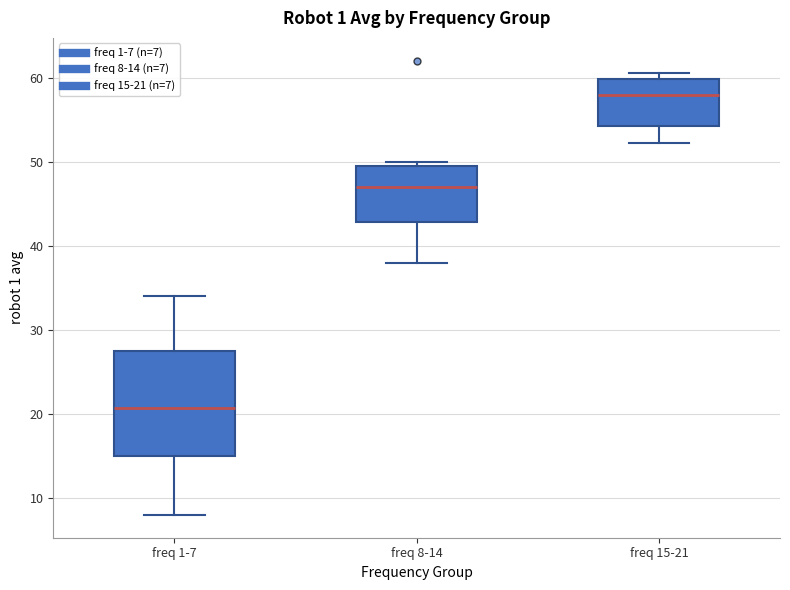

Reading left to right, transcribe this box plot: for each box, give where its median line is, the range the box spans, and where its two whiskers end, as read against the y-axis. The values are not printed on the chart, so give them approximately, as read against the axis.

freq 1-7: median 21, box 15 to 27, whiskers 8 to 34
freq 8-14: median 47, box 43 to 49, whiskers 38 to 50
freq 15-21: median 58, box 54 to 60, whiskers 52 to 61